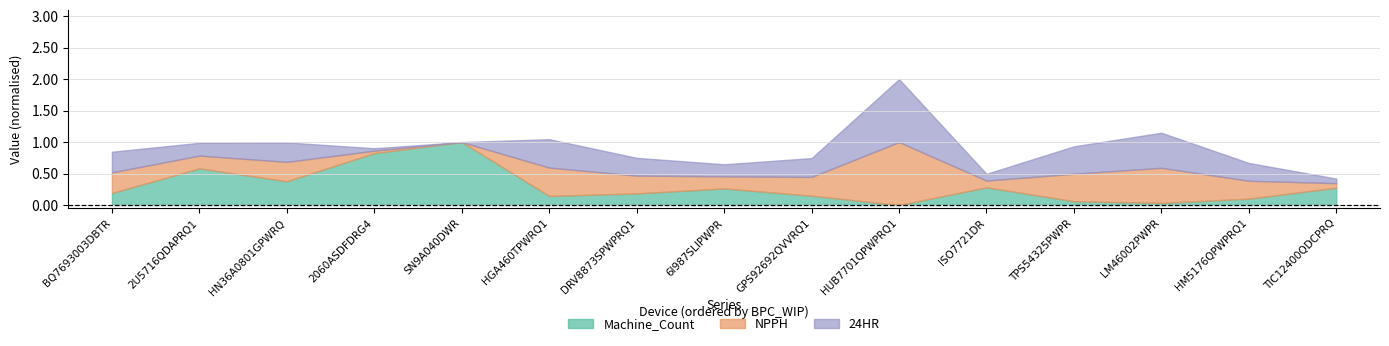

Count the number of data series in this chart.

3